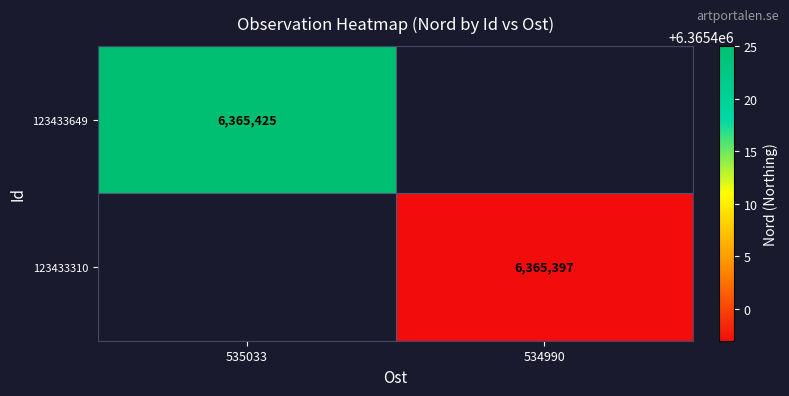

True or false: 123433649 has a value of 2717072 at 535033.

False